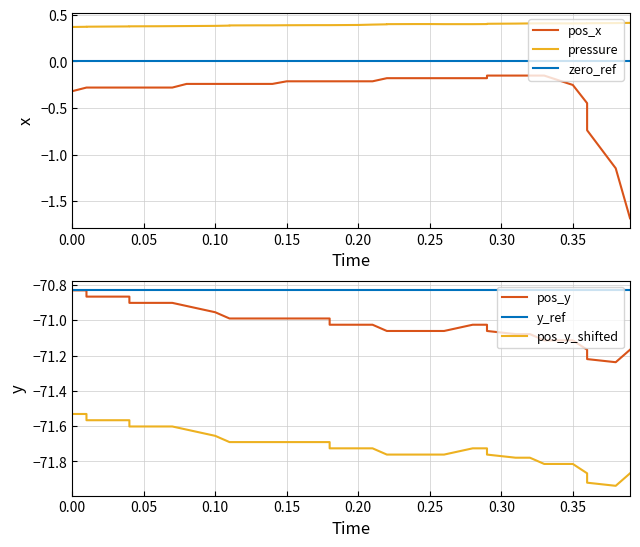

What is the sum of all pos_x values?

-11.9